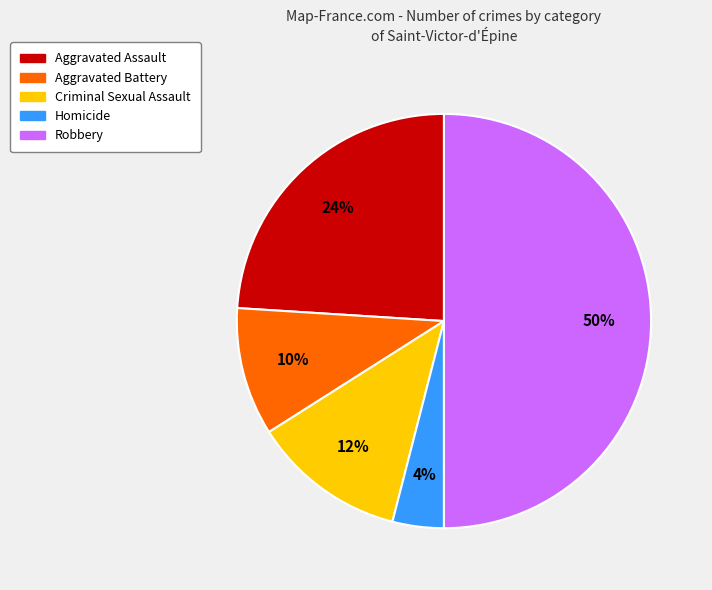

Combined, do Aggravated Assault and Homicide account for over 50%?

No